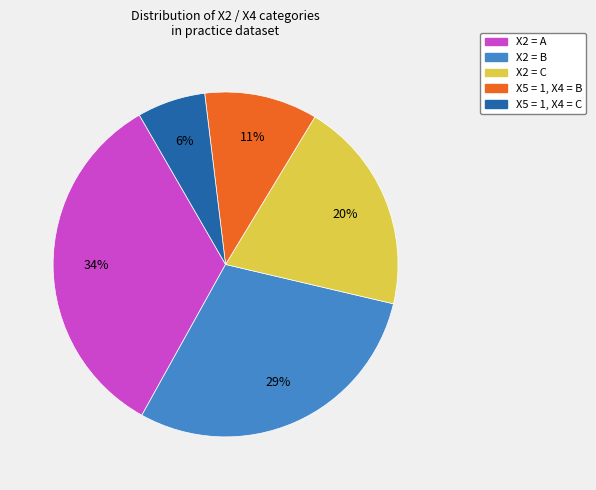

Is there a majority slice in this chart?

No